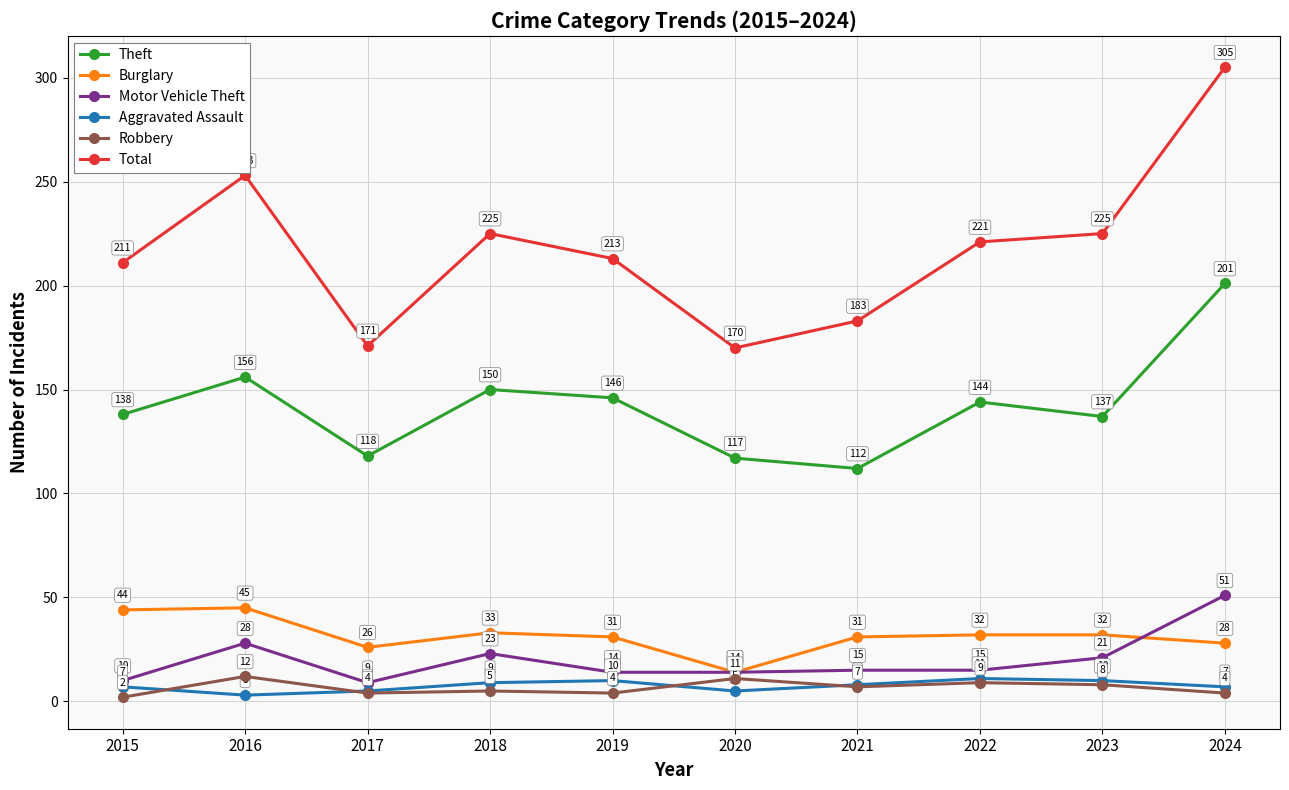

What is the lowest value of the Total series?

170